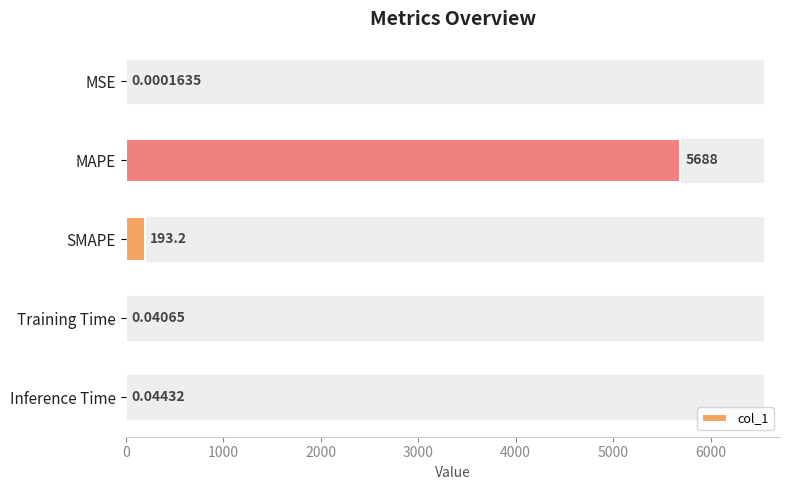

Which label corresponds to the largest value in the chart?

MAPE